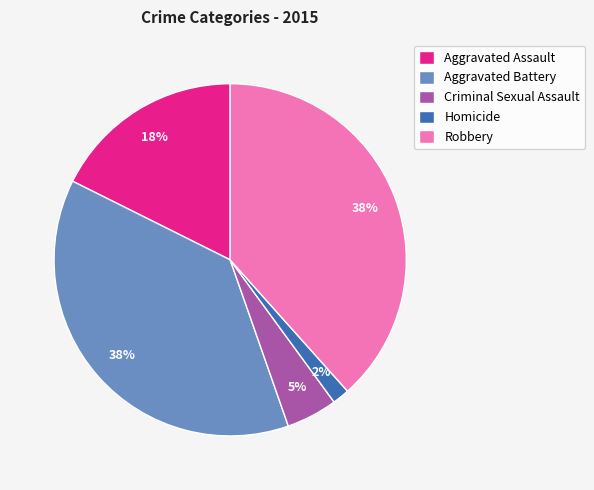

What percentage is the Aggravated Battery slice, to the nearest percent?

38%